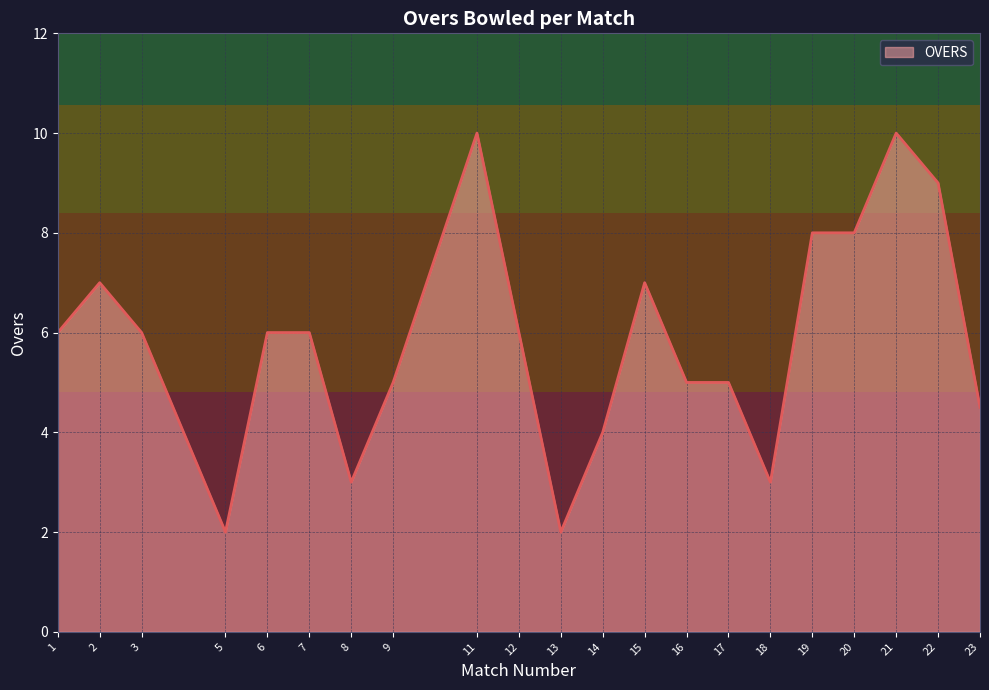

Between 16 and 2, which is larger?

2